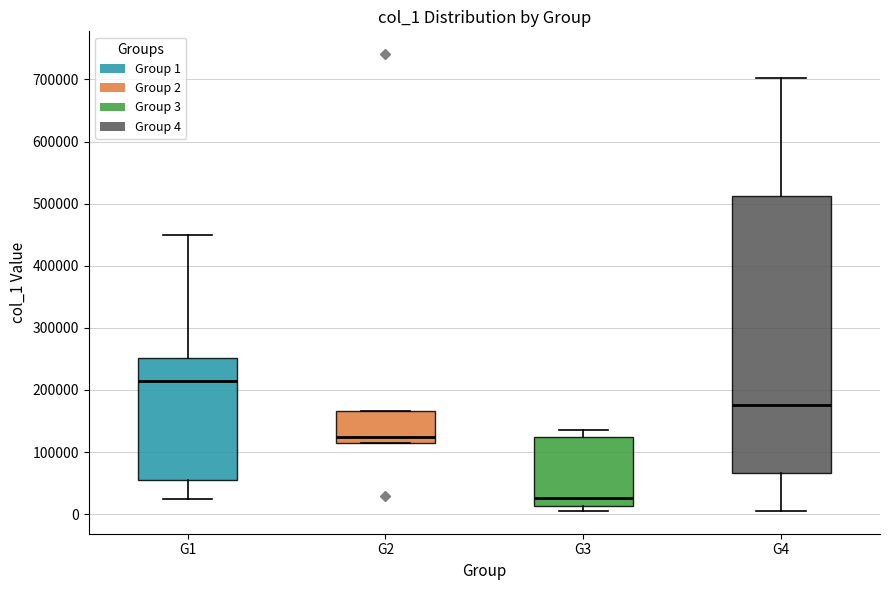

Where is the lower edge of the box for G2 on the y-axis? The values are not printed on the chart, so give them approximately, as read against the axis.

110000